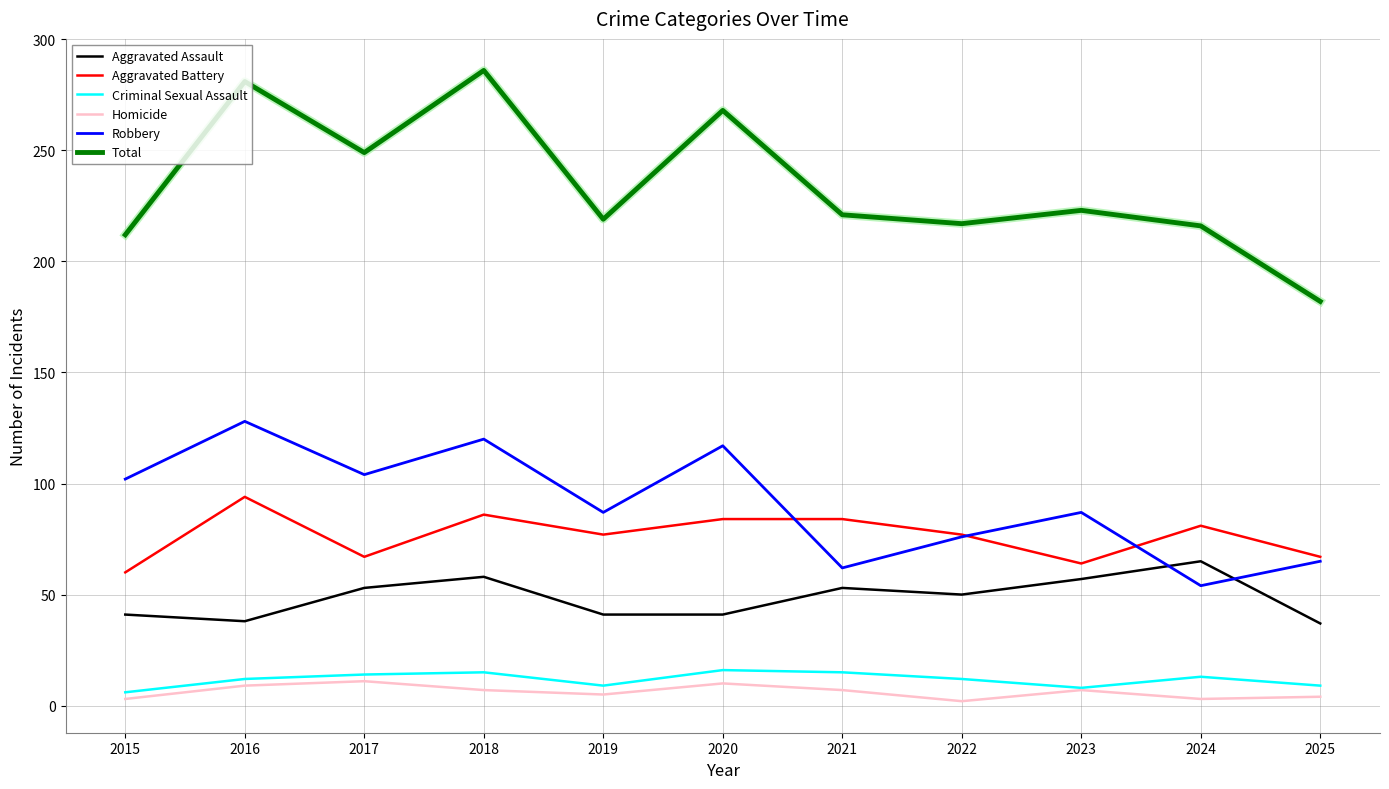

True or false: Robbery has a value of 62 at 2021.

True